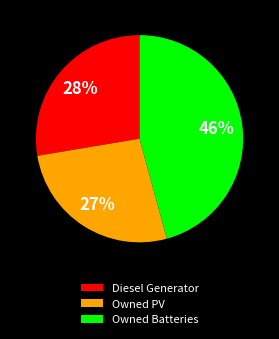

True or false: Diesel Generator accounts for 20% of the total.

False